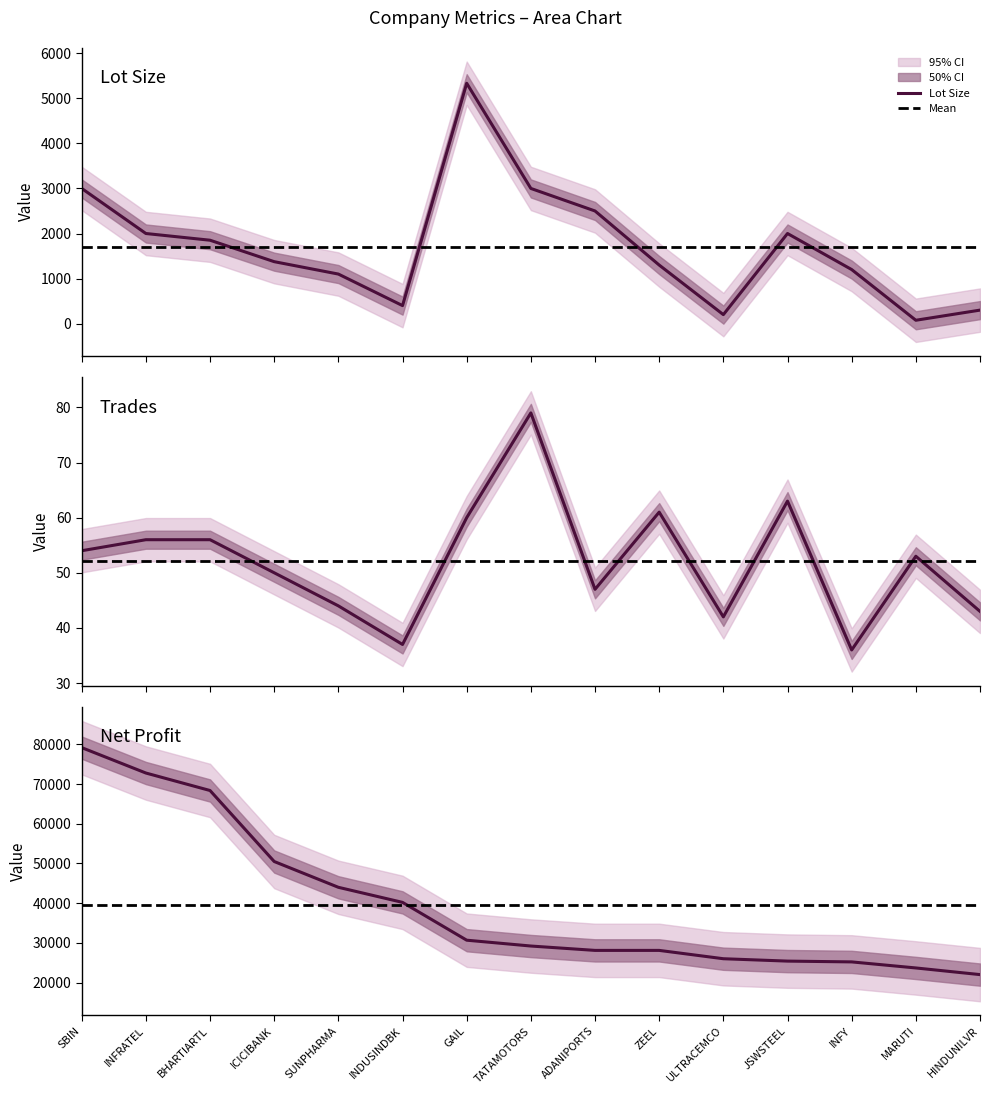

What is the total value across all series at SUNPHARMA?

45144